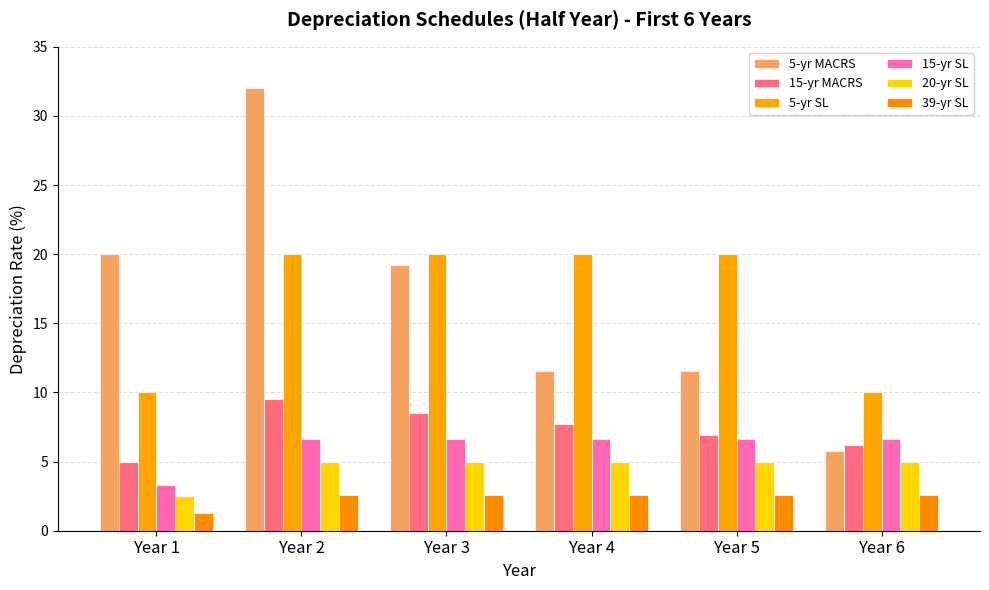

Which series has the largest total across all categories?

5-yr MACRS